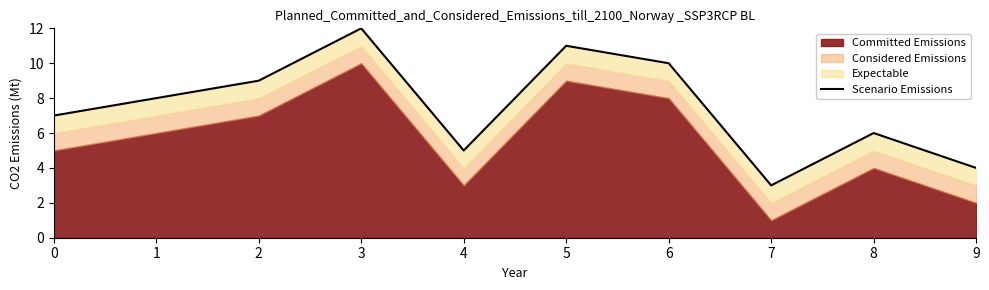

What is the maximum value shown in the chart?

12